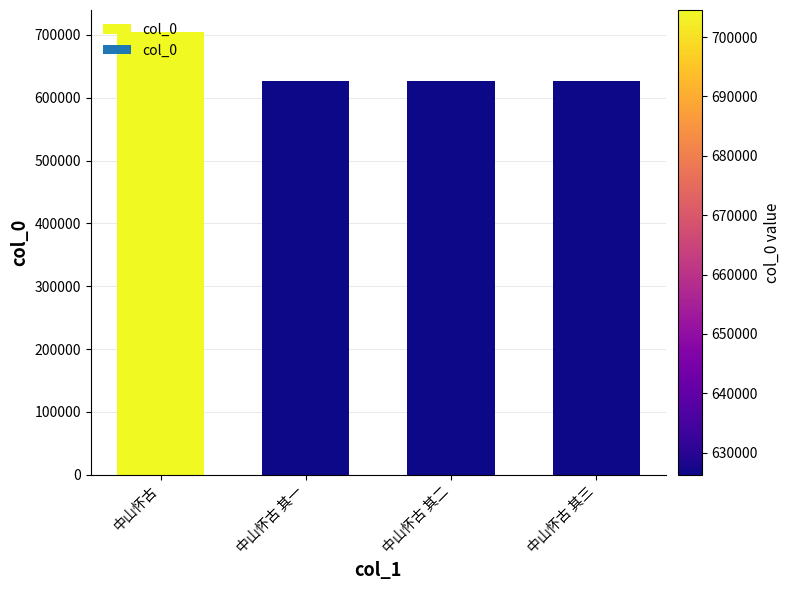

What is the difference between the maximum and second lowest values?

78269